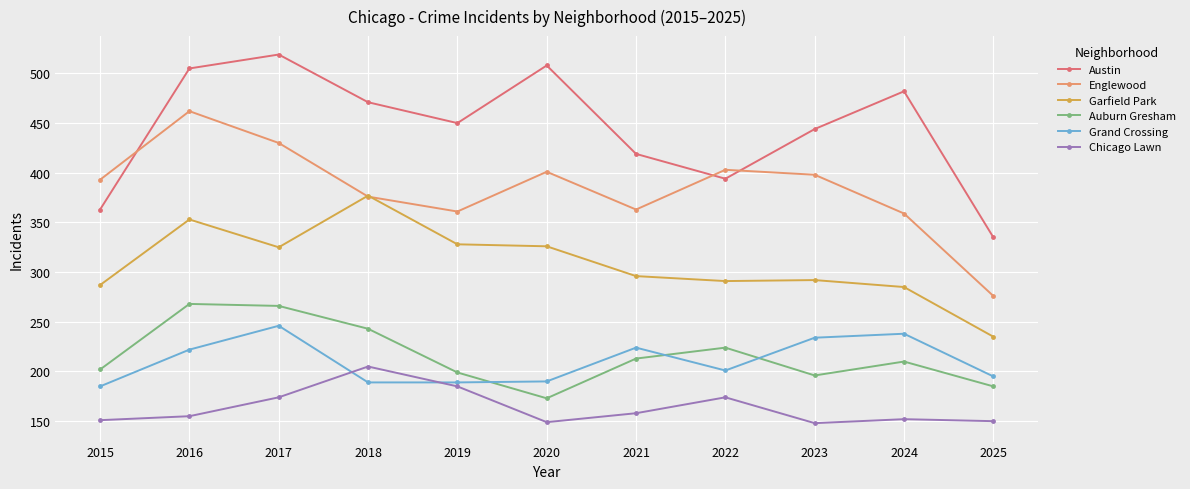

True or false: Garfield Park and Austin intersect in this chart.

False